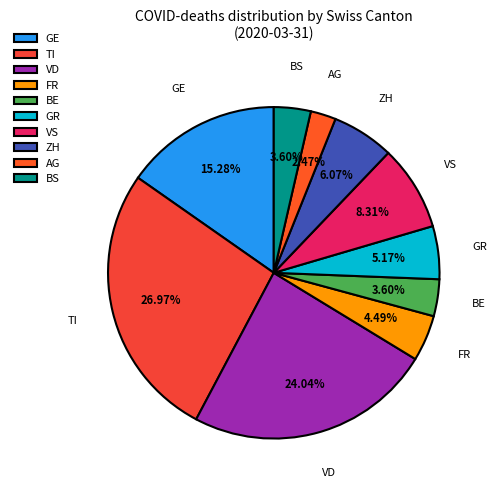

Is there any slice that represents more than half of the pie?

No